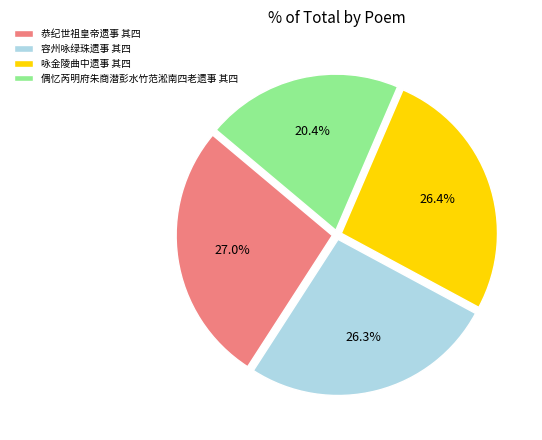

Does 容州咏绿珠遗事 其四 account for over 50% of the chart?

No